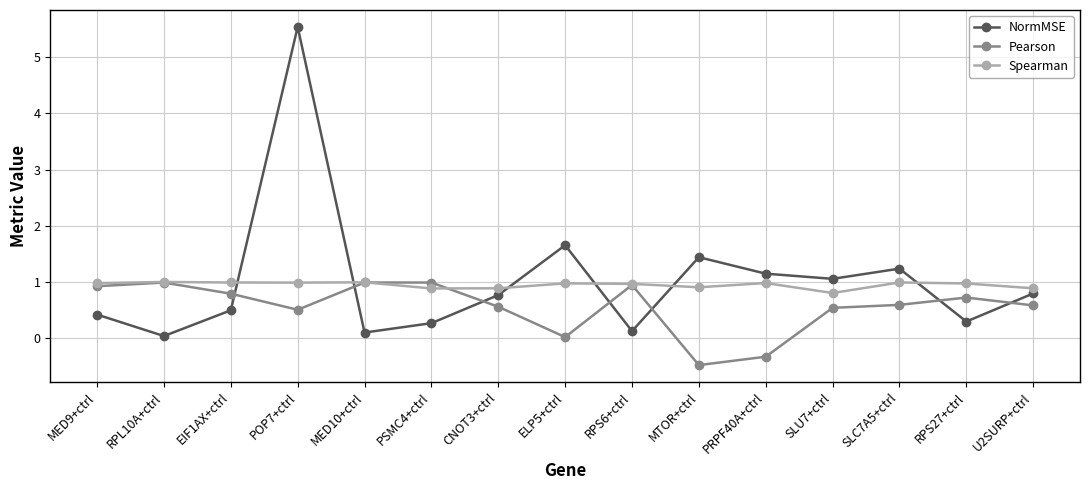

The value of Pearson at POP7+ctrl is 0.7. True or false?

False